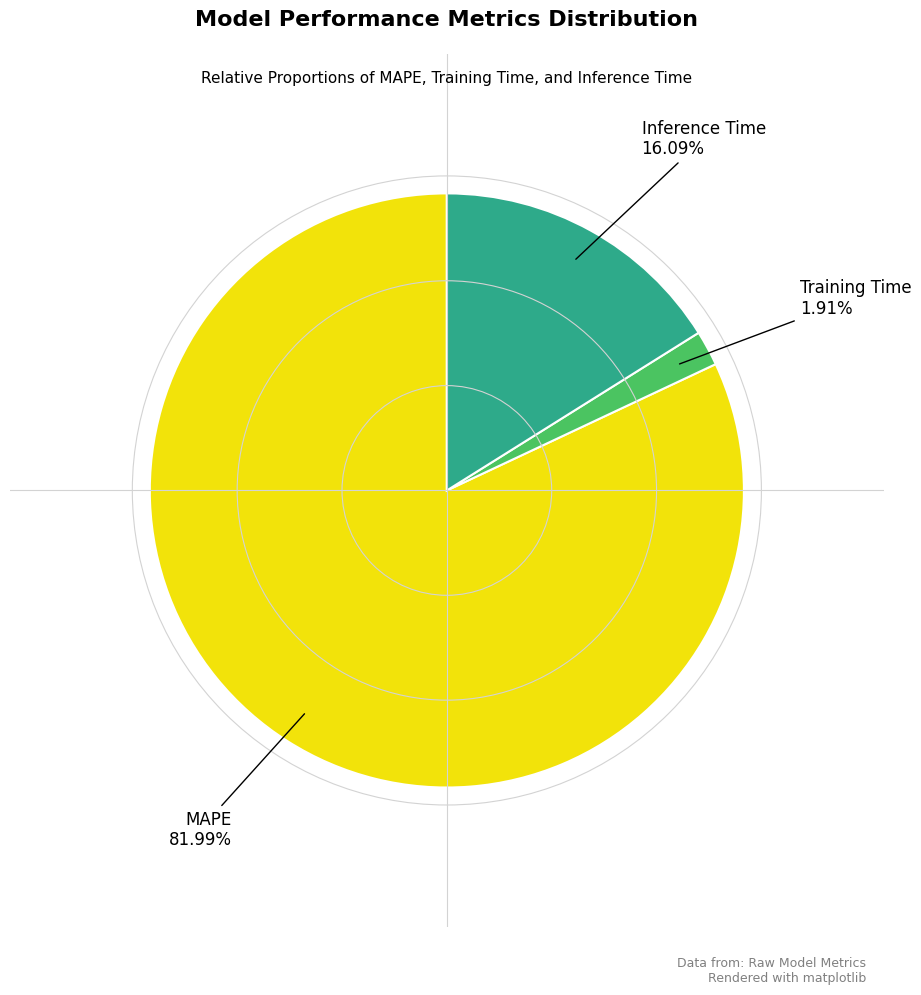

Is there any slice that represents more than half of the pie?

Yes